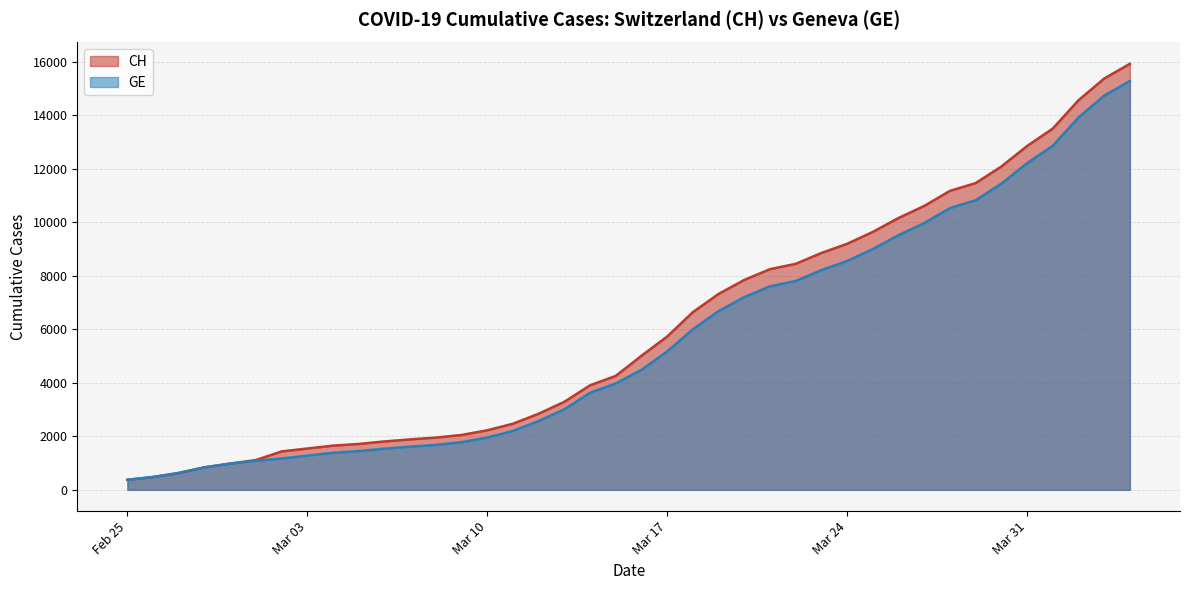

Which series has the largest range (max minus min)?

CH